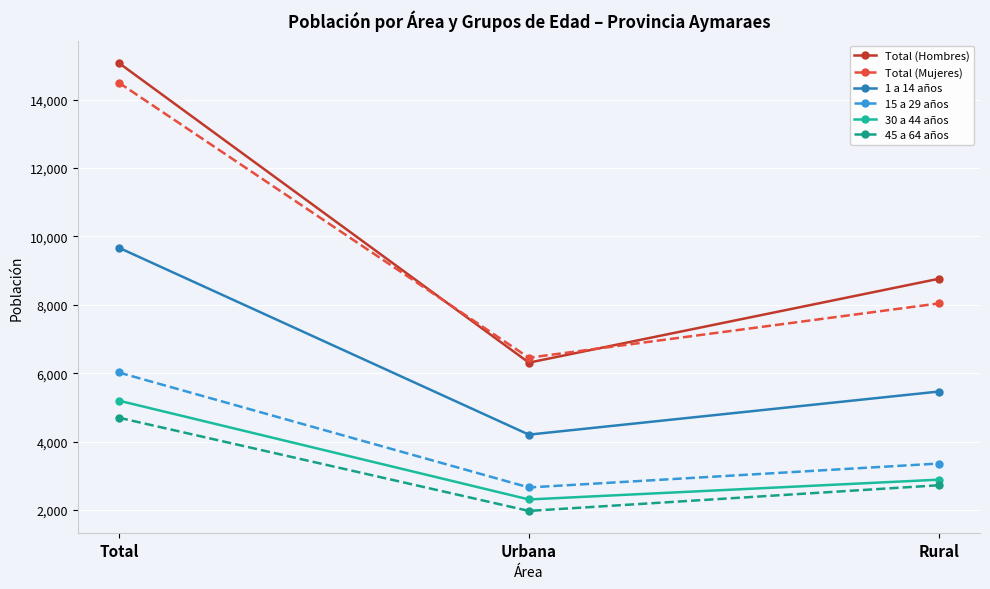

What is the difference between the maximum and minimum values in the 30 a 44 años series?

2889